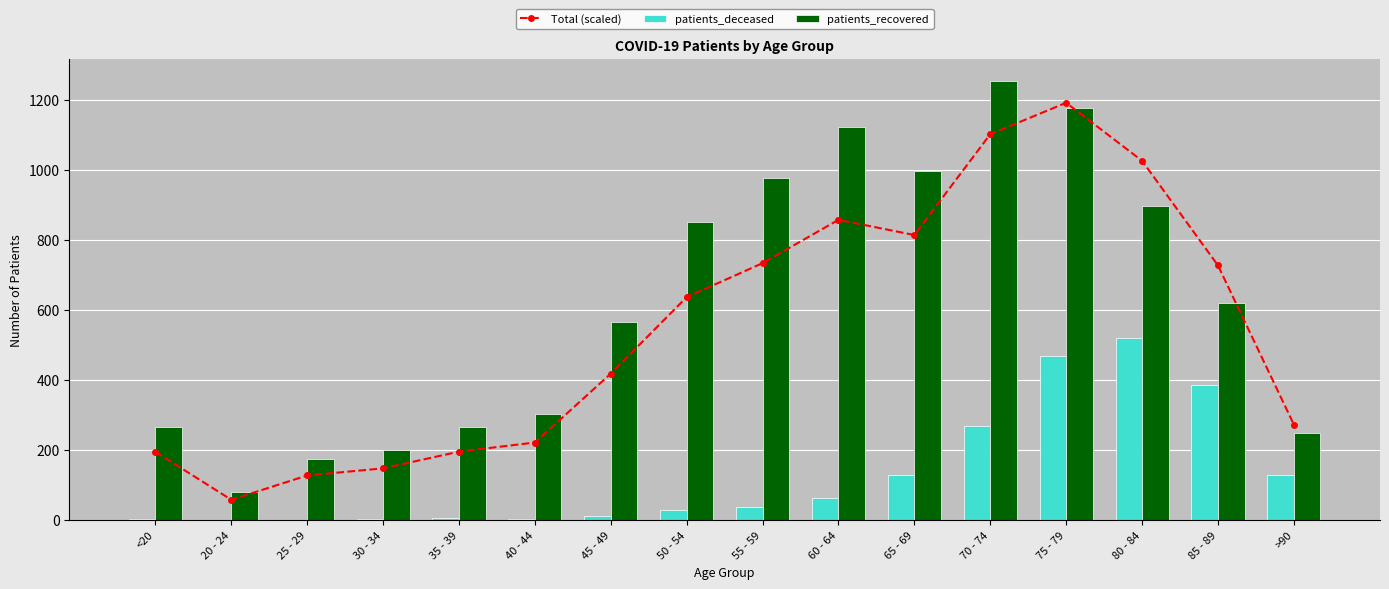

At which category does the chart reach its minimum across all series?

20 - 24